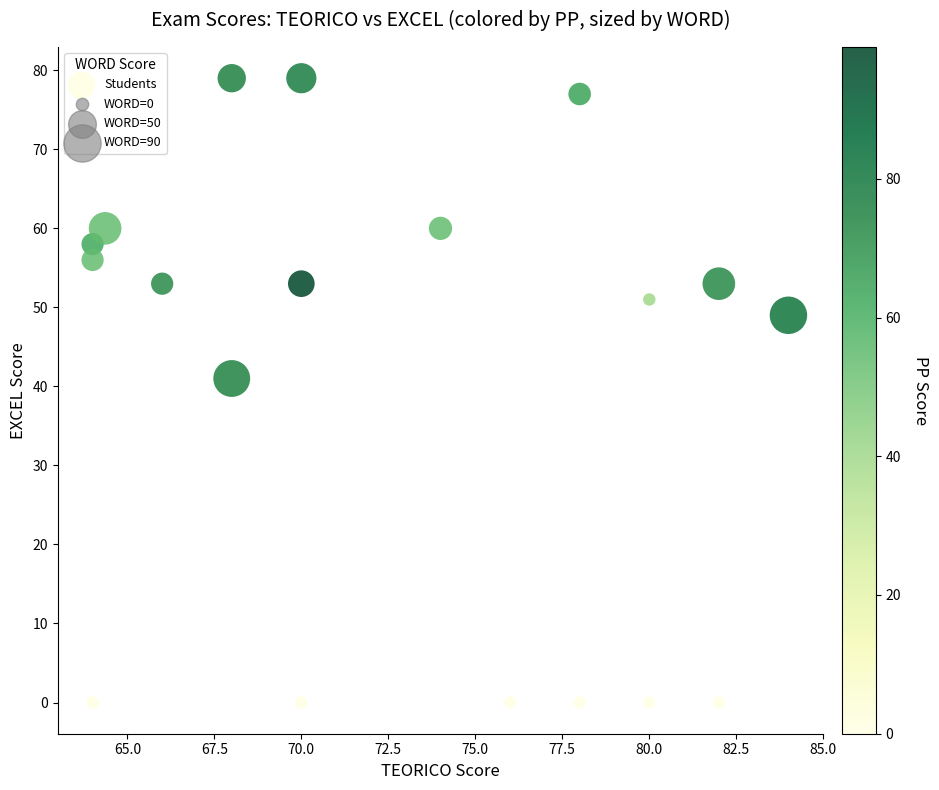

What is the range of Y values (max minus min)?

79